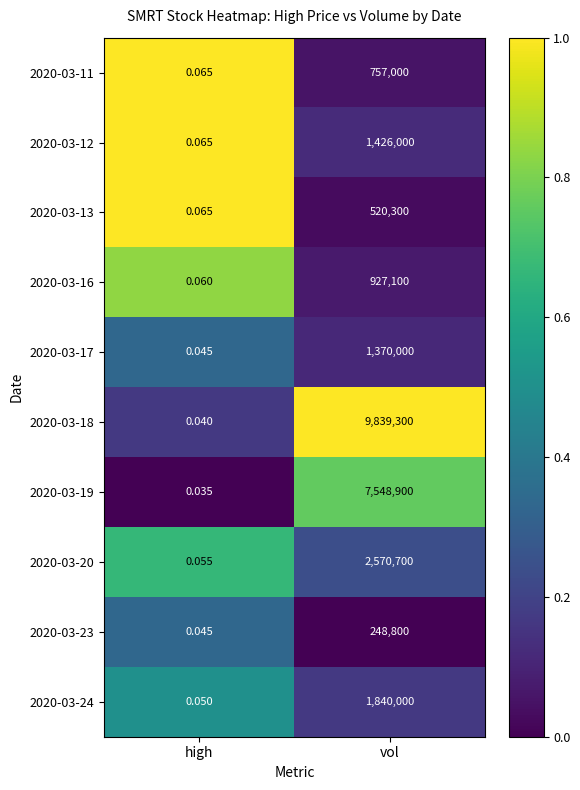

At which category is the sum across all series the highest?

vol